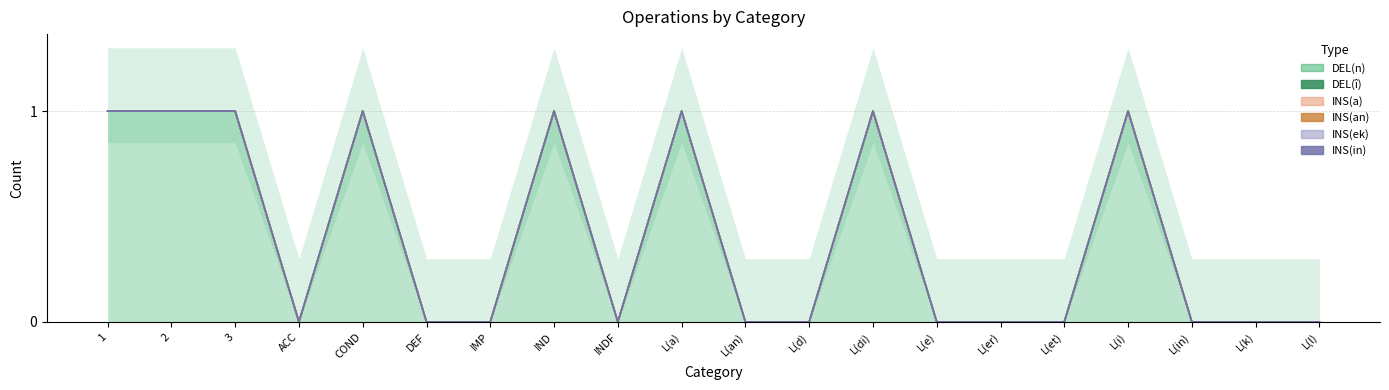

Which has a higher value, L(er) or DEF?

L(er)